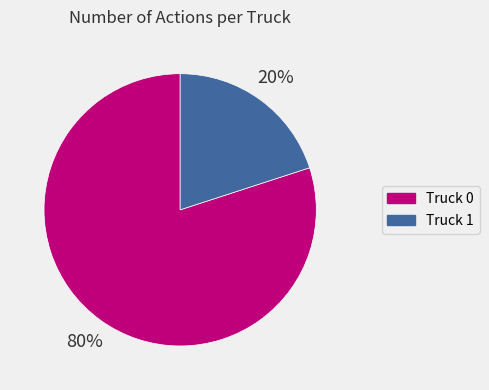

Which slice is the smallest?

Truck 1